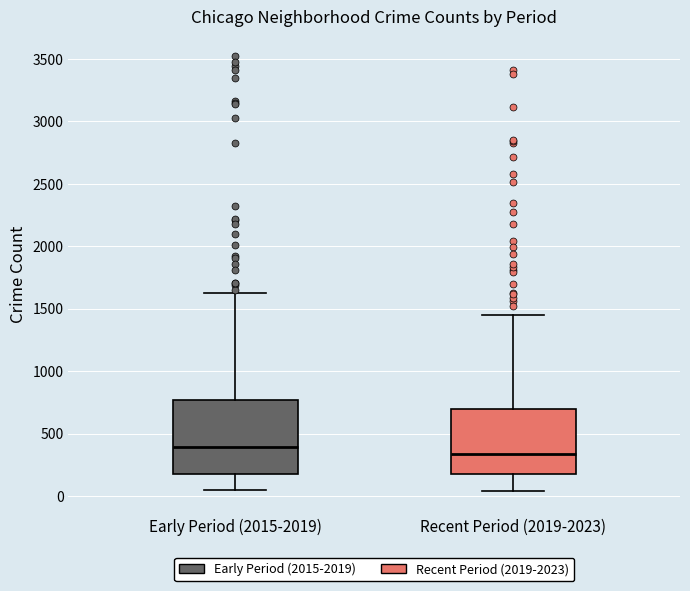

Reading left to right, transcribe this box plot: for each box, give where its median line is, the range the box spans, and where its two whiskers end, as read against the y-axis. The values are not printed on the chart, so give them approximately, as read against the axis.

Early Period (2015-2019): median 400, box 200 to 750, whiskers 50 to 1600
Recent Period (2019-2023): median 350, box 150 to 700, whiskers 50 to 1450